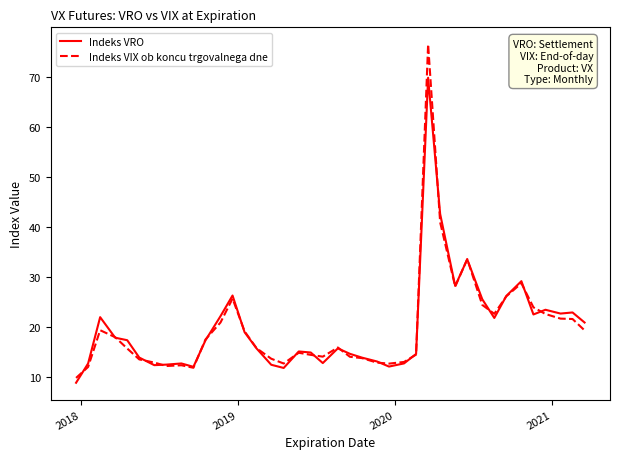

Which series has the widest spread of values?

Indeks VIX ob koncu trgovalnega dne